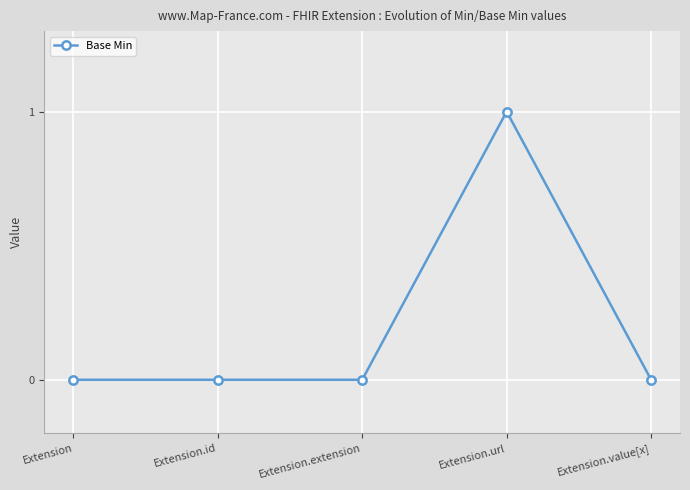

Is it true that the value at Extension is -1?

False